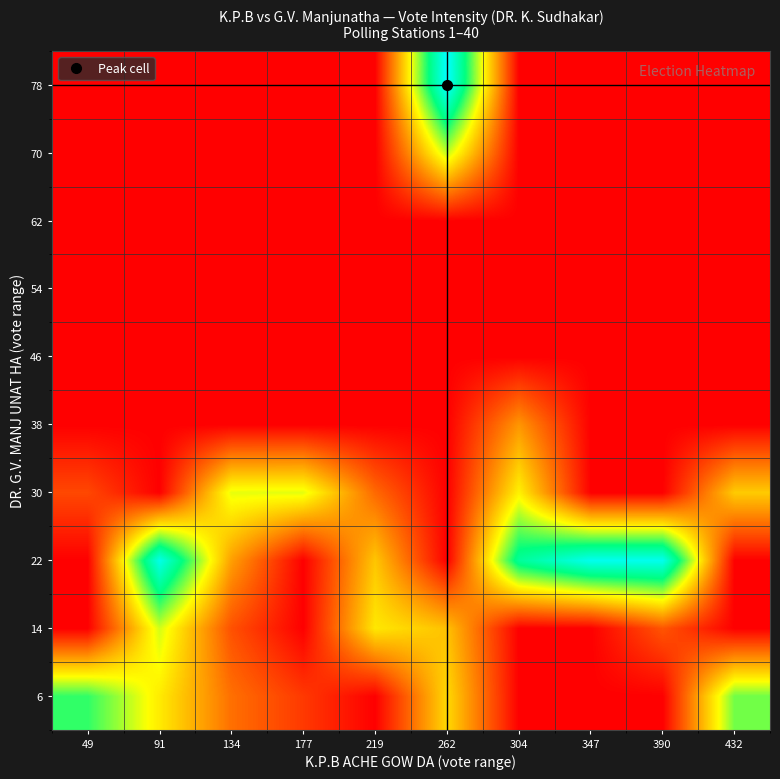

Reading left to right, list all the values displayed in this chart.

6: 49=745	91=489	134=233	177=119	219=0	262=451	304=0	347=0	390=0	432=679
14: 49=0	91=578	134=169	177=0	219=482	262=402	304=0	347=0	390=178	432=0
22: 49=0	91=1013	134=331	177=0	219=412	262=0	304=849	347=1024	390=1022	432=0
30: 49=150	91=0	134=555	177=558	219=219	262=0	304=503	347=0	390=0	432=422
38: 49=0	91=0	134=0	177=0	219=0	262=0	304=312	347=0	390=0	432=0
46: 49=0	91=0	134=0	177=0	219=0	262=0	304=0	347=0	390=0	432=0
54: 49=0	91=0	134=0	177=0	219=0	262=0	304=0	347=0	390=0	432=0
62: 49=0	91=0	134=0	177=0	219=0	262=0	304=0	347=0	390=0	432=0
70: 49=0	91=0	134=0	177=0	219=0	262=597	304=0	347=0	390=0	432=0
78: 49=0	91=0	134=0	177=0	219=0	262=1060	304=0	347=0	390=0	432=0